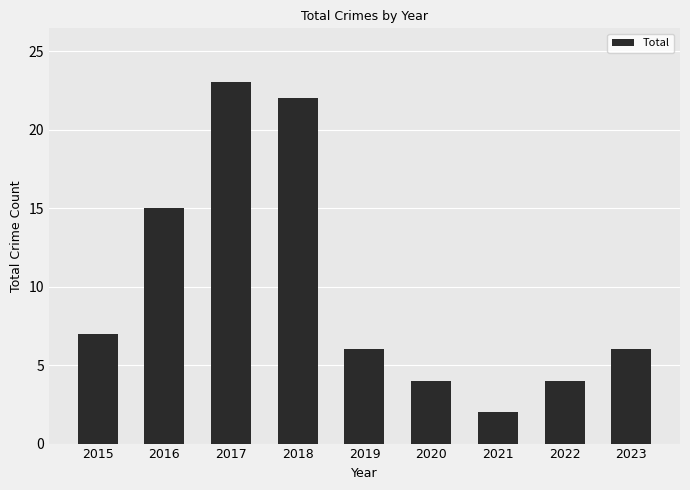

What is the change in value from 2017 to 2021?

-21